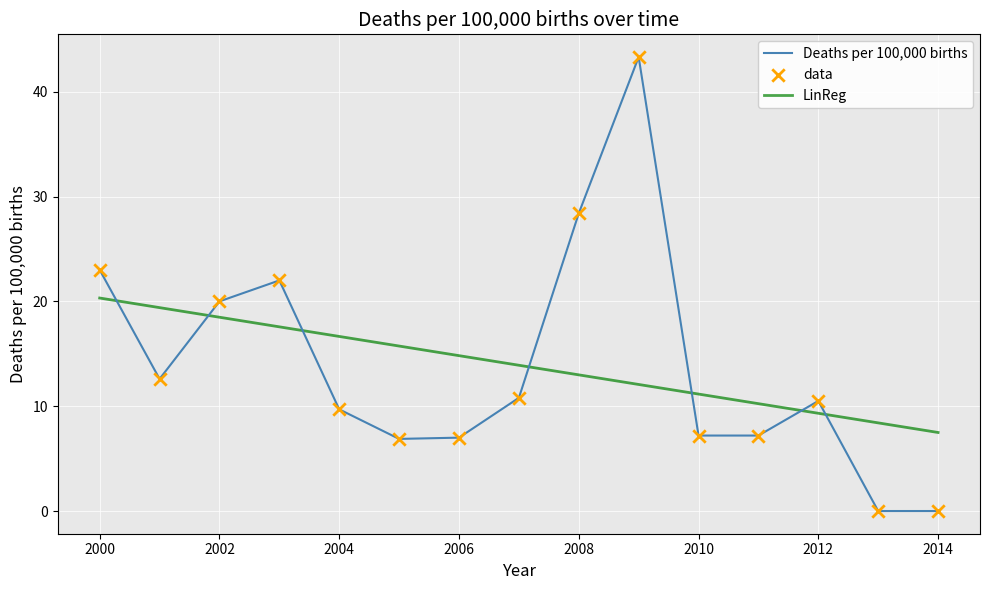

What is the difference between the maximum and minimum values in the Deaths per 100,000 births series?

43.3